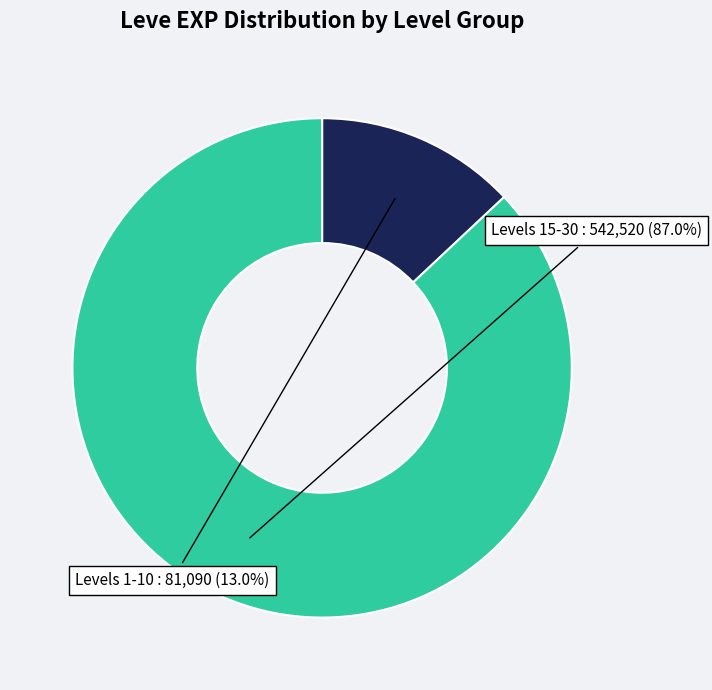

Is there a majority slice in this chart?

Yes